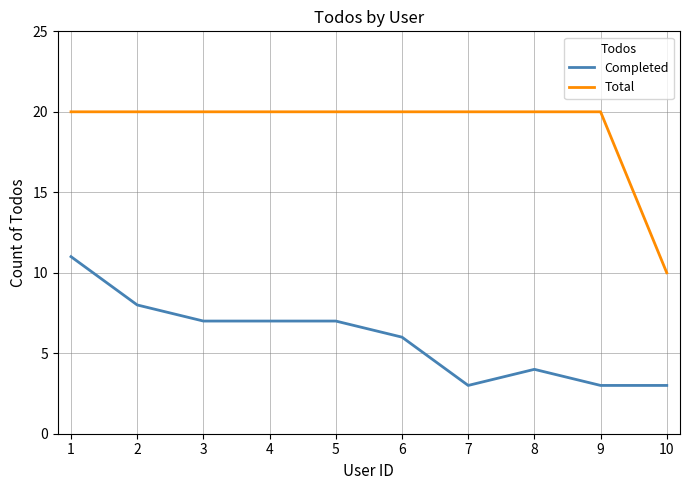

The value of Total at 9 is 12. True or false?

False